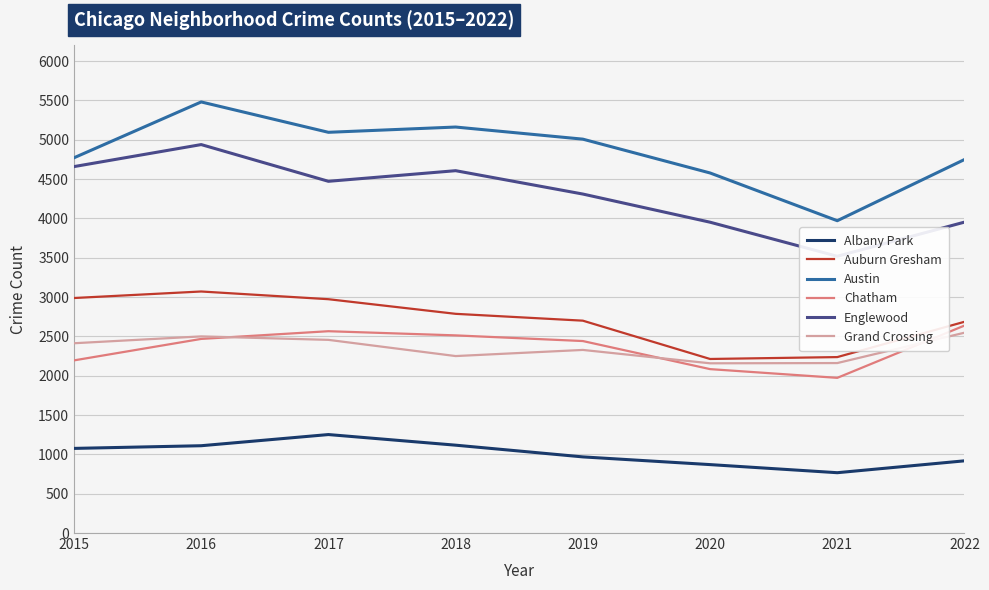

The Austin series shows 4749 at 2022. True or false?

True